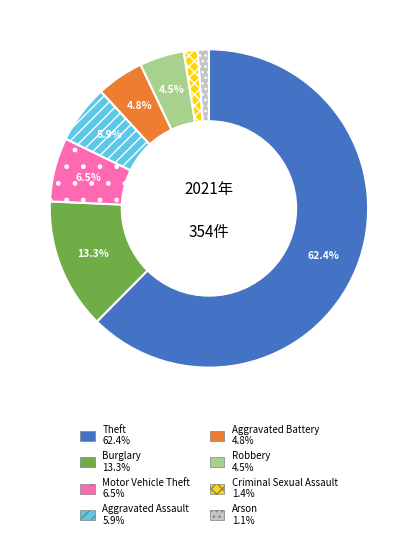

How many segments does this pie chart have?

8